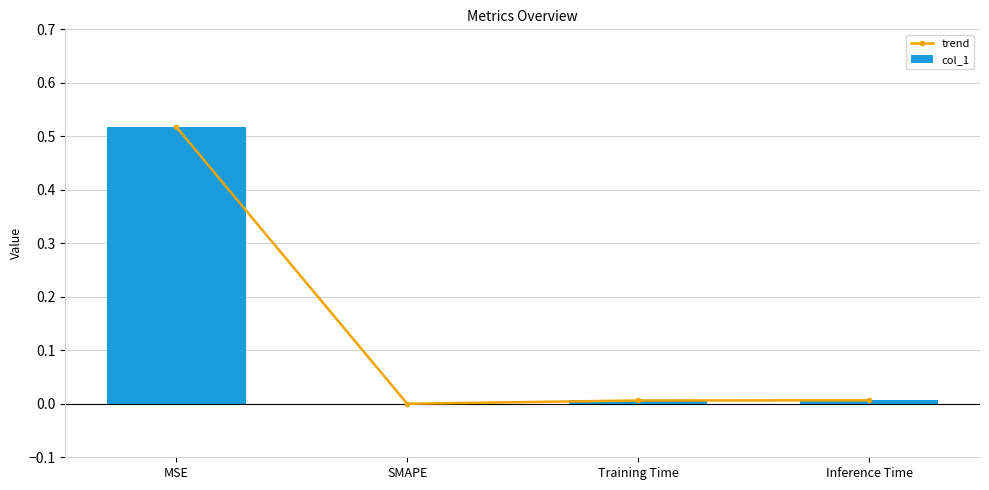

Is it true that col_1 equals 0.0 at Inference Time?

False